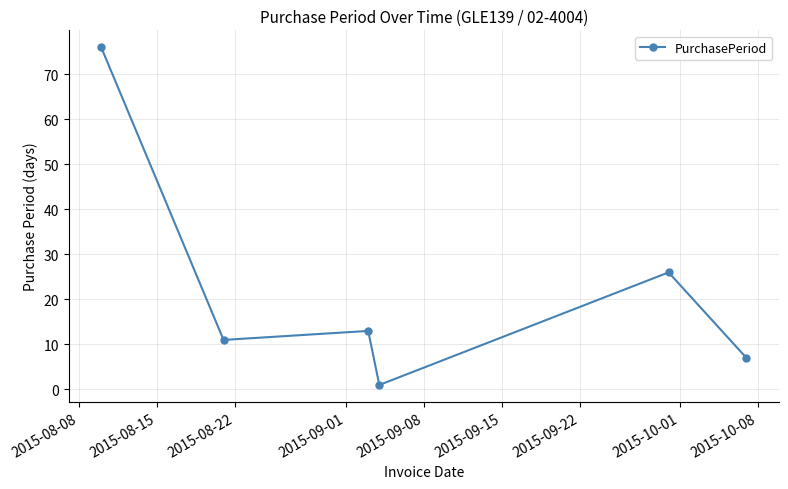

What is the sum of all values?

134